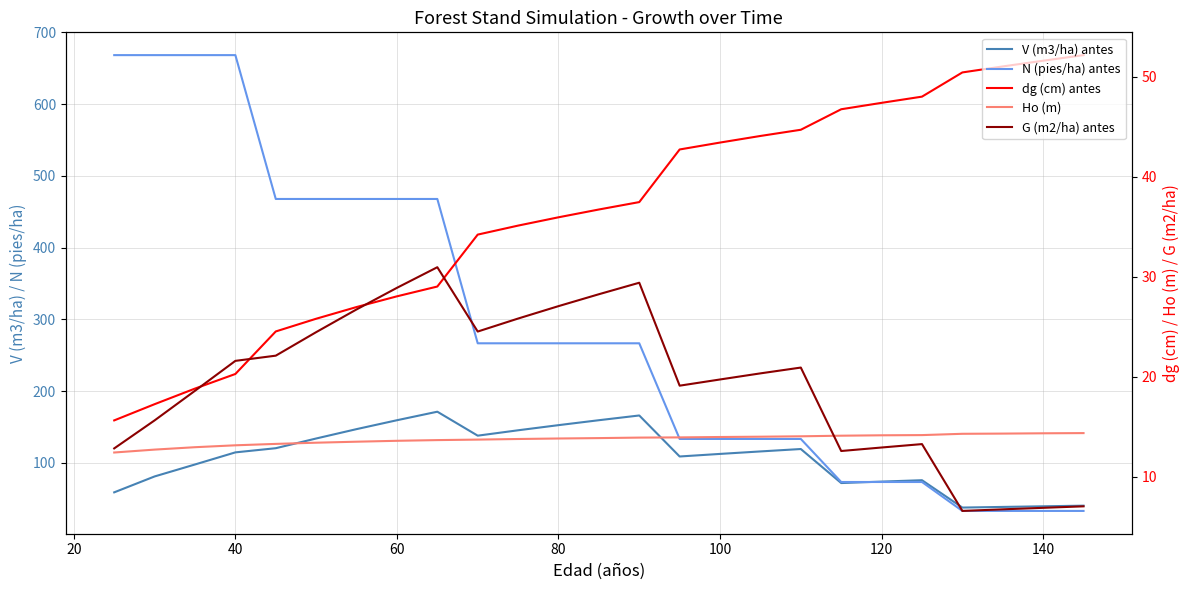

What is the minimum value for V (m3/ha) antes?

37.7